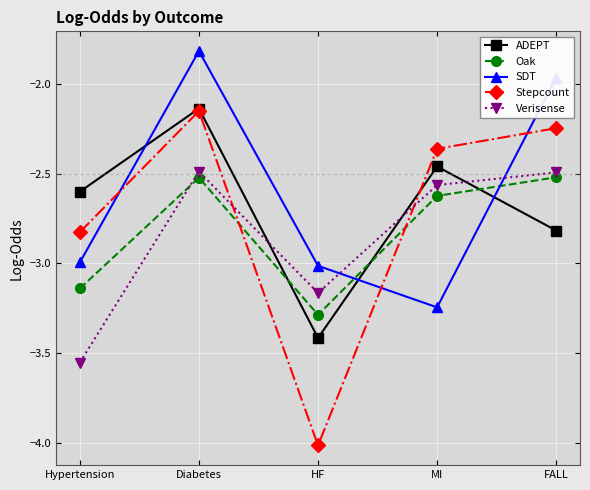

Rank the series at HF from lowest to highest value.

Stepcount, ADEPT, Oak, Verisense, SDT